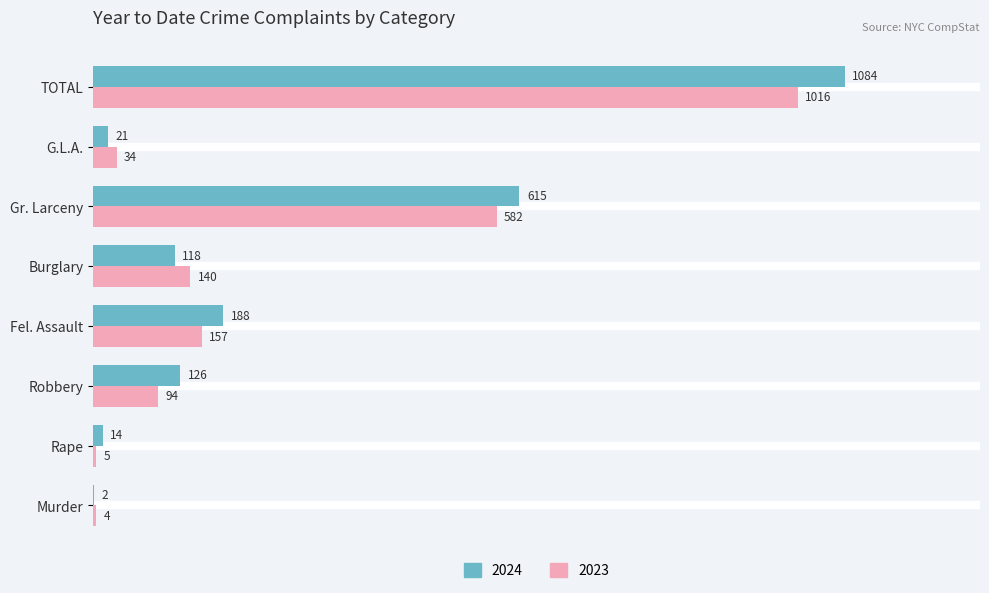

Which series has the largest total across all categories?

2024